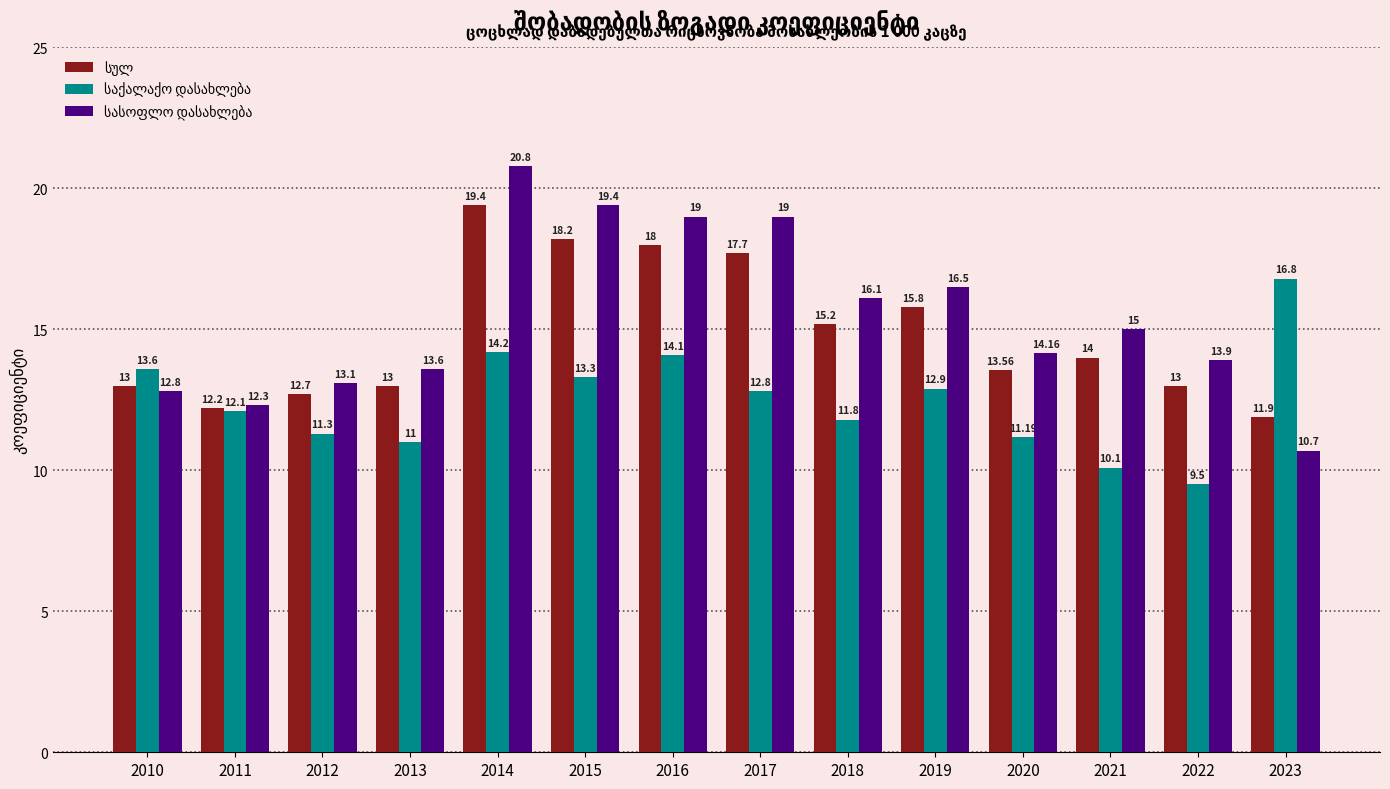

What is the total value across all series at 2023?

39.4